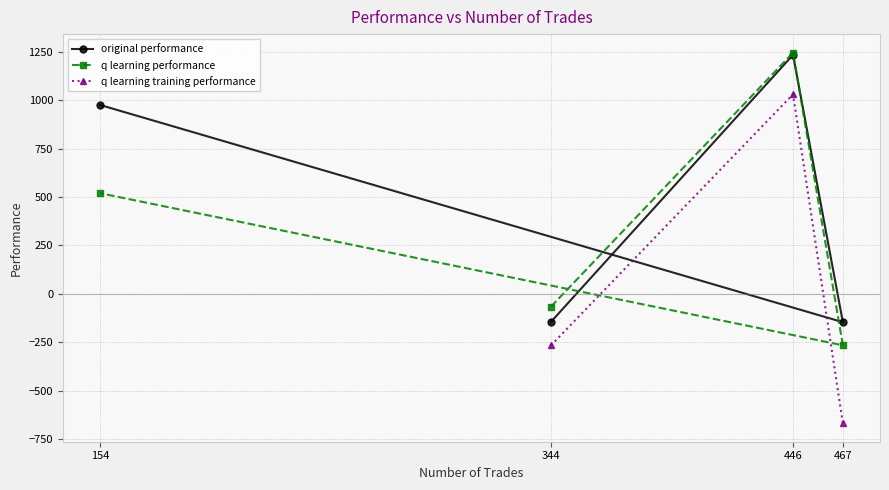

What is the difference between the highest and lowest values at 154?

455.2